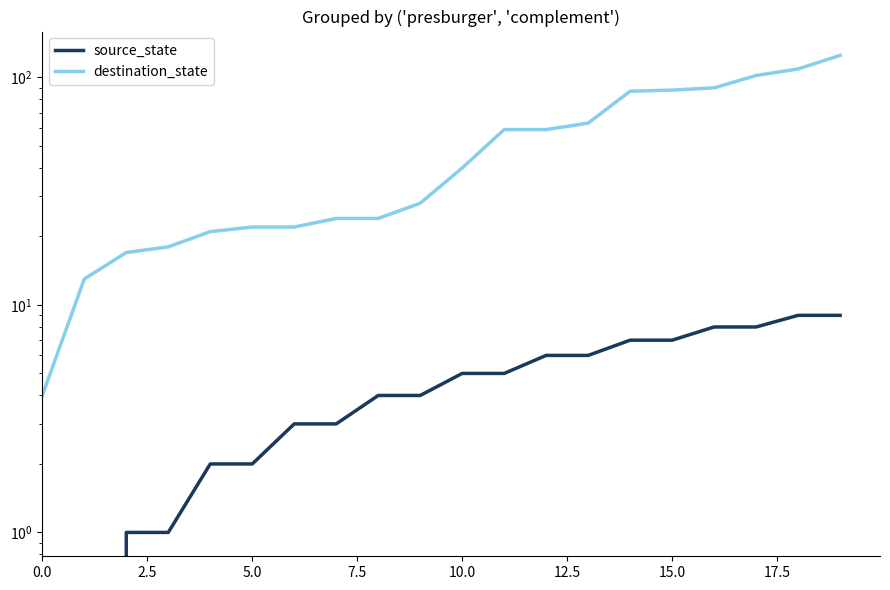

True or false: destination_state has more than 1 points higher than both neighbors.

False